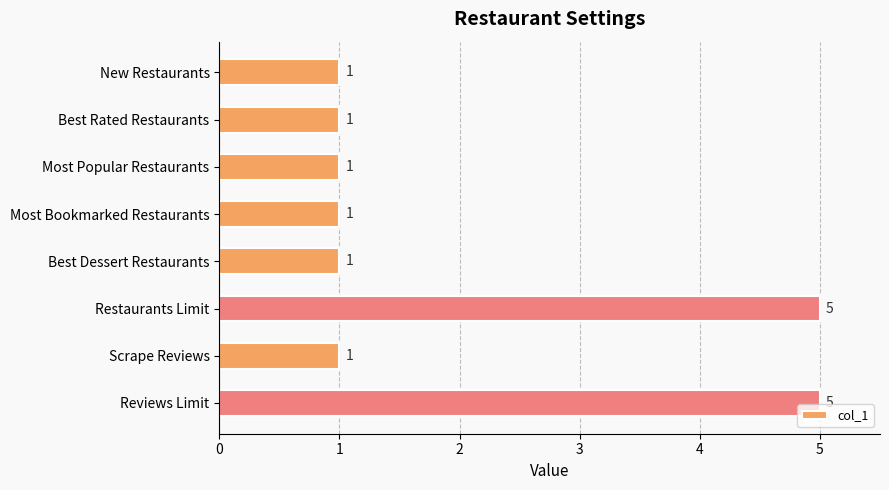

What is the sum of the values at Most Bookmarked Restaurants and Reviews Limit?

6